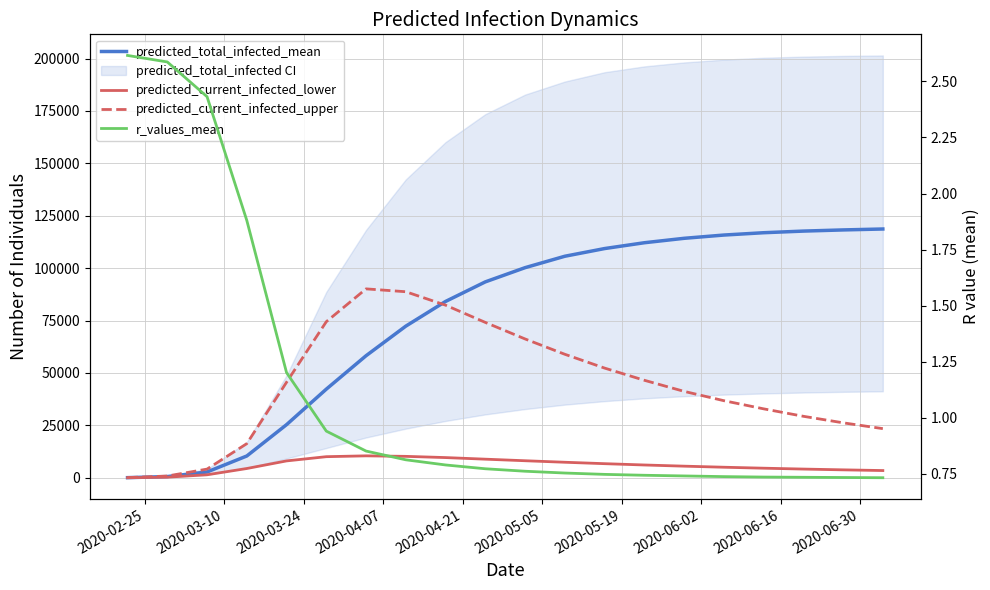

What is the value of the predicted_current_infected_upper point at the 16th from the left?

36789.0